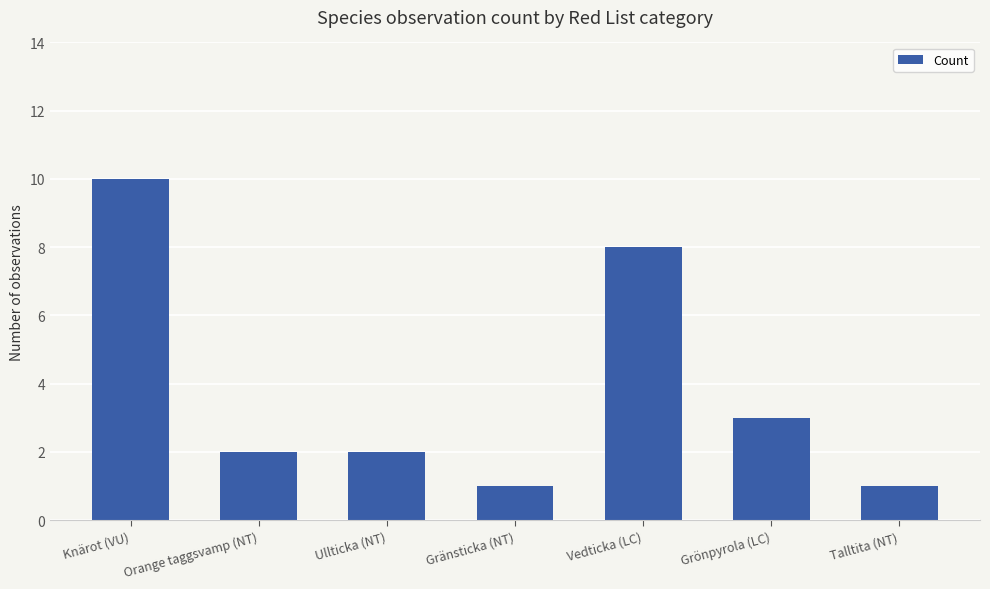

What is the ratio of the value at Knärot (VU) to the value at Grönpyrola (LC)?

3.3